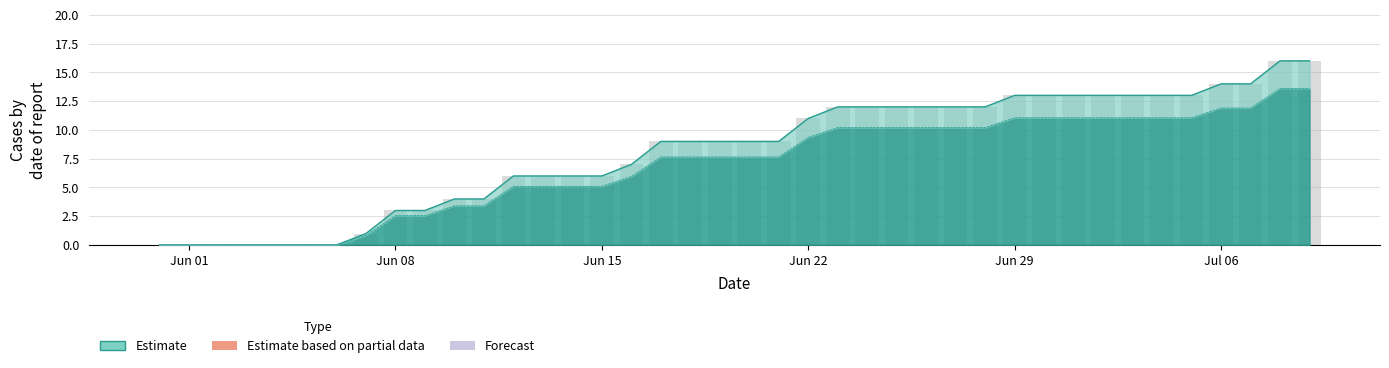

At which label does CH reach its peak?

2020-07-08